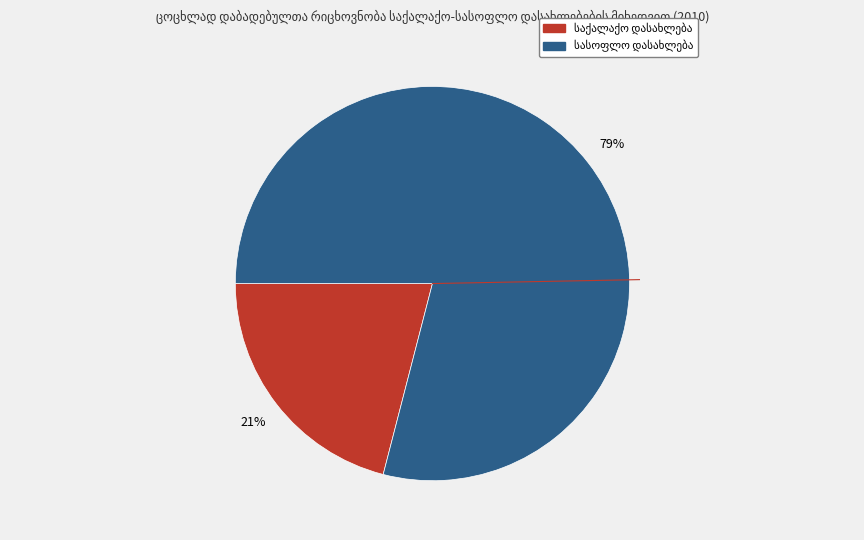

Does any single category account for the majority?

Yes